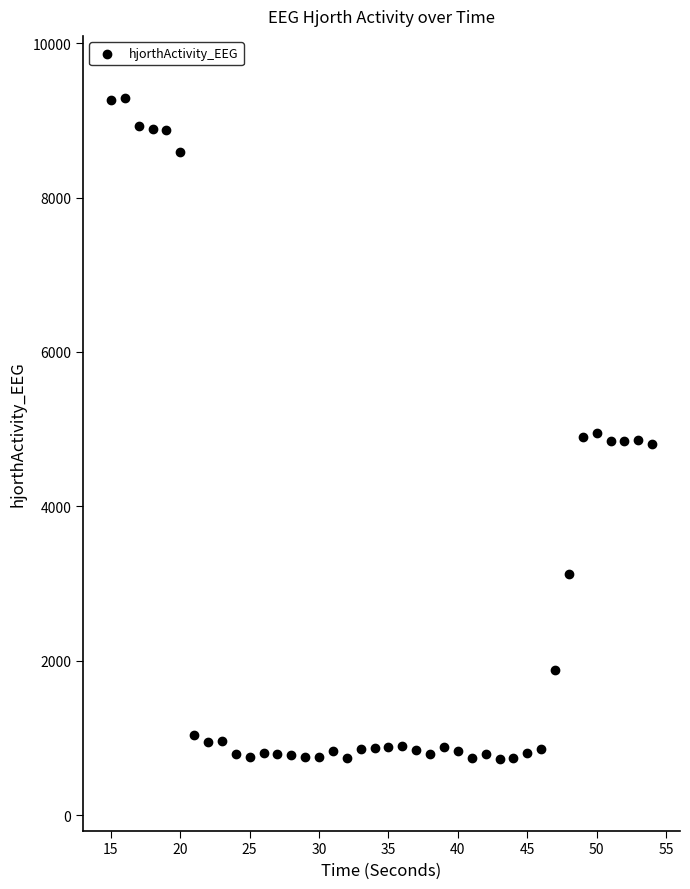

What is the range of Y values (max minus min)?

8561.5